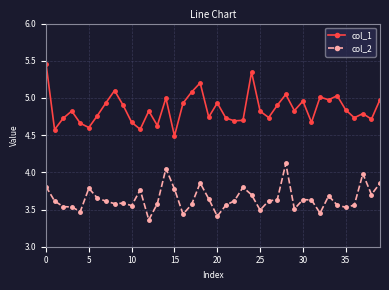

Which series has the largest range (max minus min)?

col_1